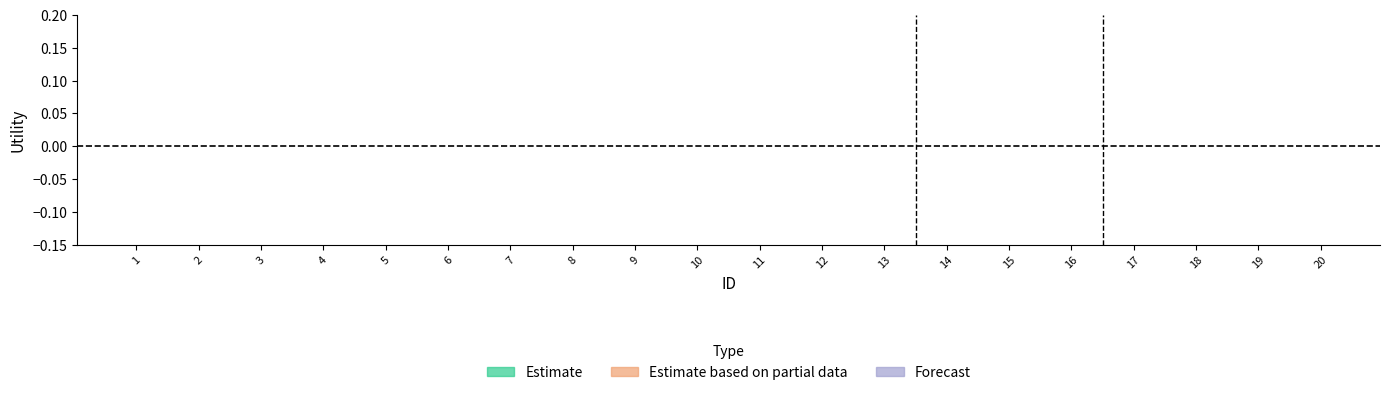

The Forecast series shows 0.5 at 2. True or false?

False